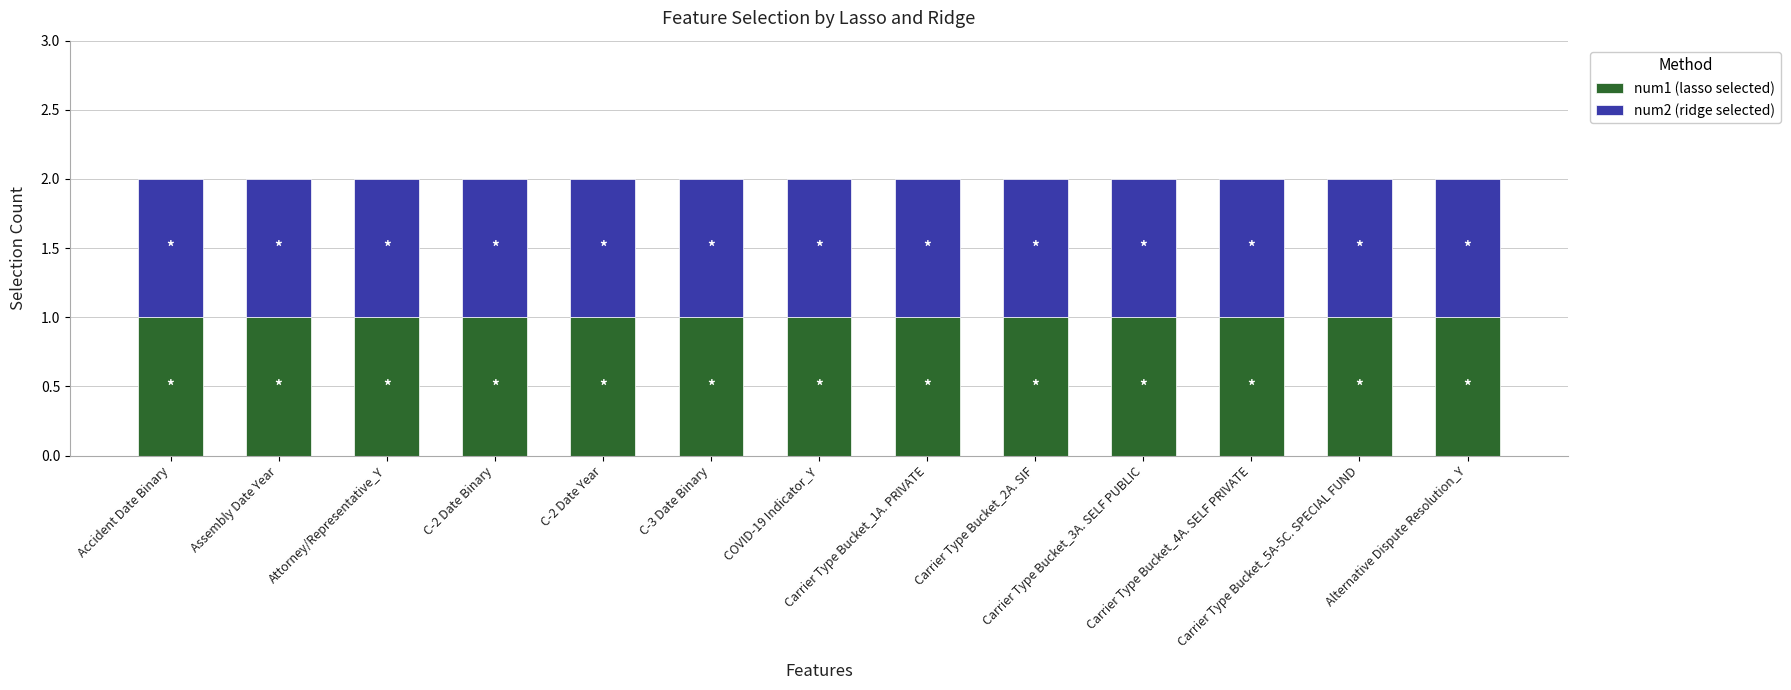

What is the average value of the num2 series?

1